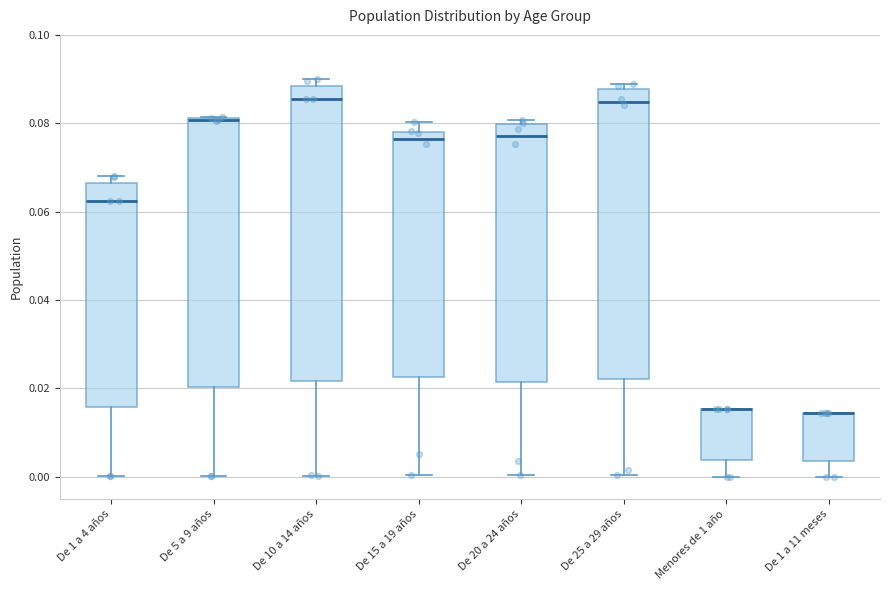

Reading left to right, read every box against the y-axis: the position of its median line, the range the box covers, and the ends of its whiskers. The values are not printed on the chart, so give them approximately, as read against the axis.

De 1 a 4 años: median 0.062, box 0.016 to 0.066, whiskers 0.000 to 0.068
De 5 a 9 años: median 0.080, box 0.020 to 0.082, whiskers 0.000 to 0.082
De 10 a 14 años: median 0.086, box 0.022 to 0.088, whiskers 0.000 to 0.090
De 15 a 19 años: median 0.076, box 0.022 to 0.078, whiskers 0.000 to 0.080
De 20 a 24 años: median 0.078, box 0.022 to 0.080, whiskers 0.000 to 0.080 (just above the box's upper edge)
De 25 a 29 años: median 0.084, box 0.022 to 0.088, whiskers 0.000 to 0.088 (just above the box's upper edge)
Menores de 1 año: median 0.016 (drawn on the box's upper edge), box 0.004 to 0.016, whiskers 0.000 to 0.016
De 1 a 11 meses: median 0.014 (drawn on the box's upper edge), box 0.004 to 0.014, whiskers 0.000 to 0.014